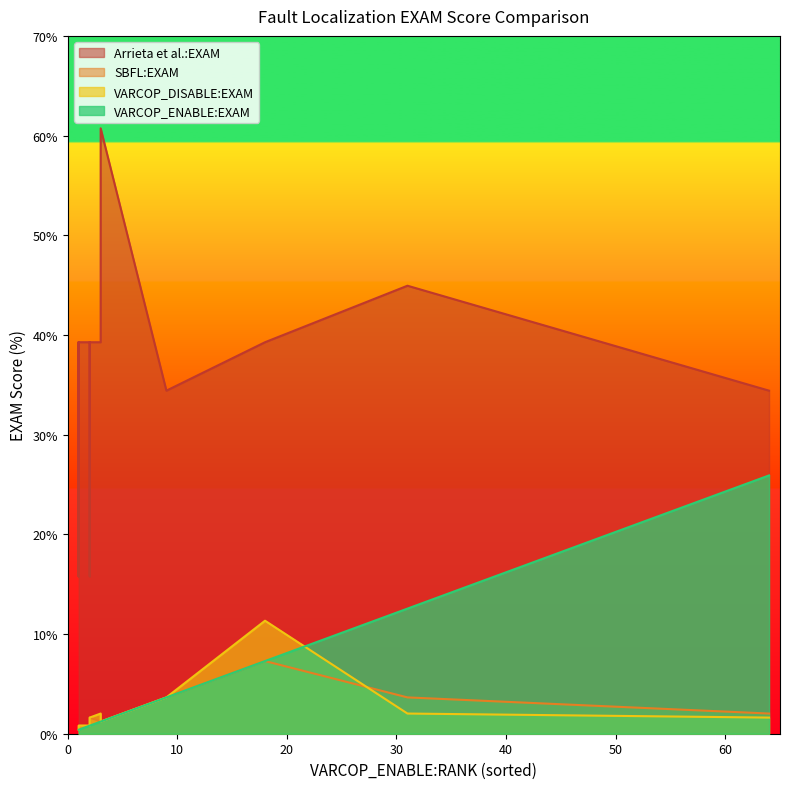

Does the chart have visible grid lines?

No